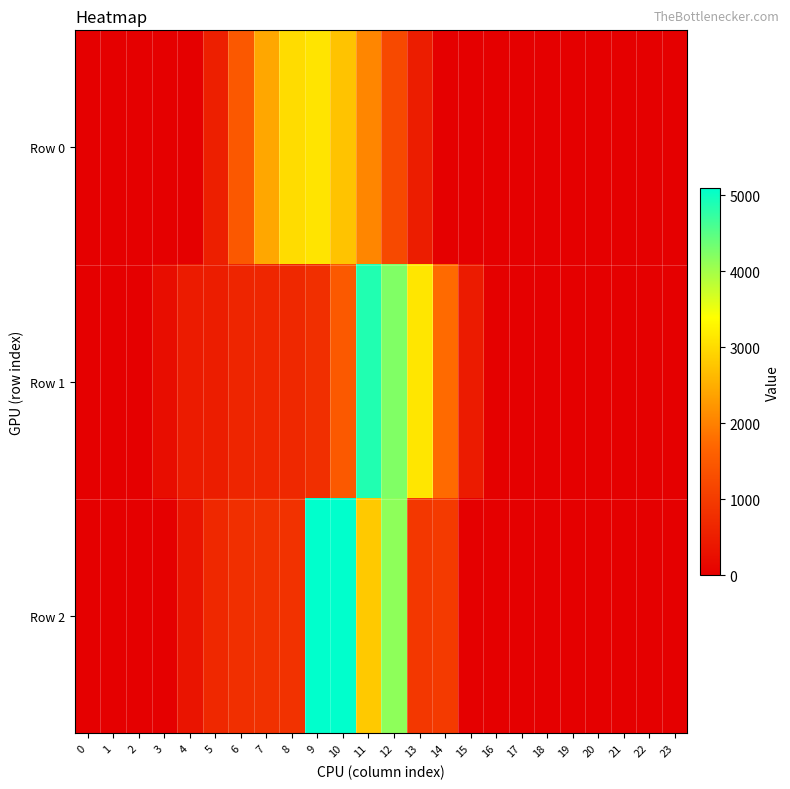

Between 1 and 8, which series saw the biggest shift?

Row 0